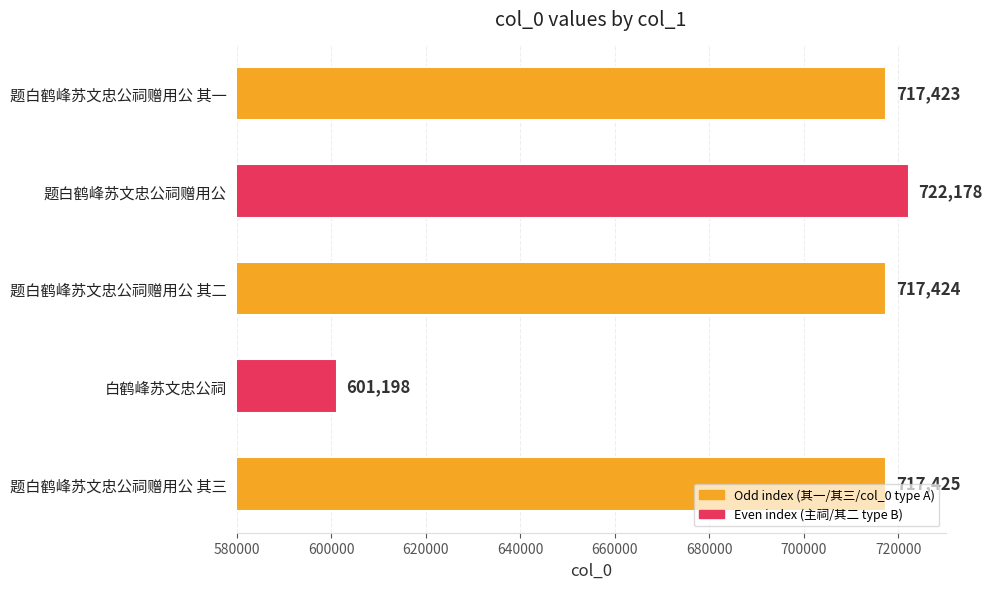

List the labels in order of value, smallest first.

白鹤峰苏文忠公祠, 题白鹤峰苏文忠公祠赠用公 其一, 题白鹤峰苏文忠公祠赠用公 其二, 题白鹤峰苏文忠公祠赠用公 其三, 题白鹤峰苏文忠公祠赠用公